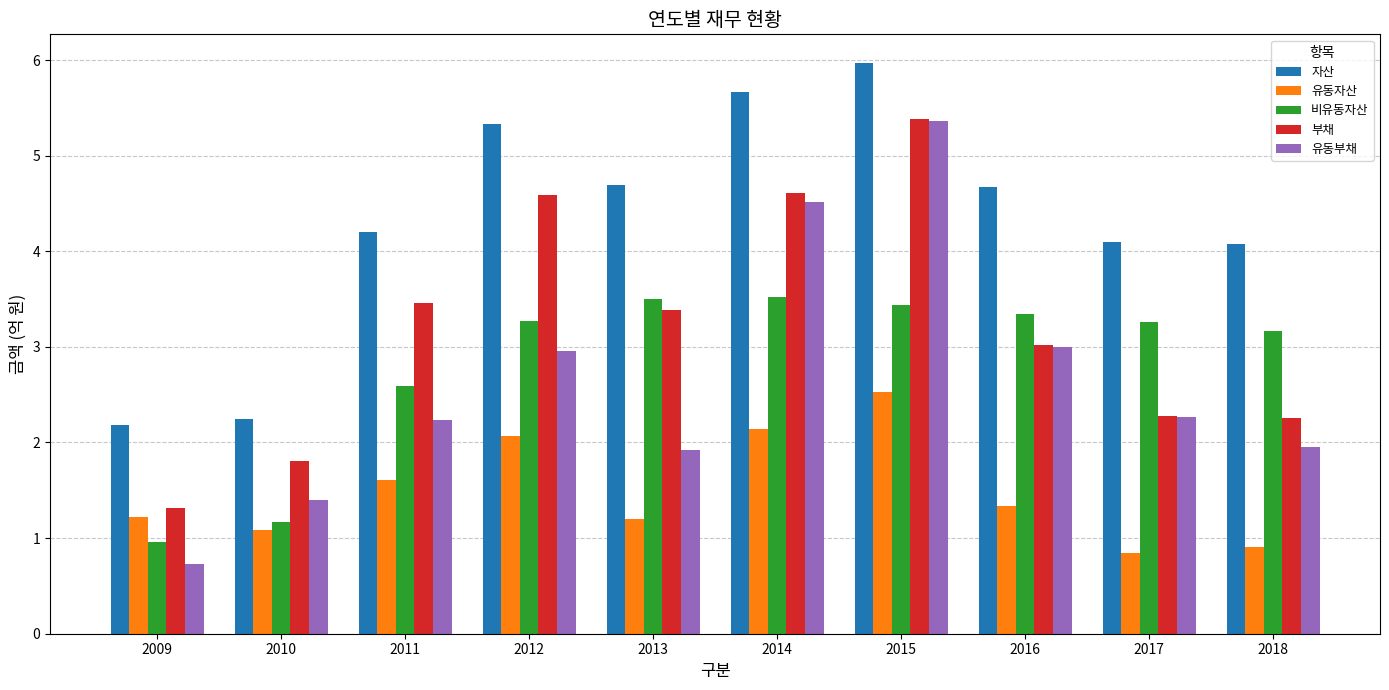

Reading left to right, list all the values displayed in this chart.

자산: 2.2	2.3	4.2	5.3	4.7	5.7	6.0	4.7	4.1	4.1
유동자산: 1.2	1.1	1.6	2.1	1.2	2.1	2.5	1.3	0.8	0.9
비유동자산: 1.0	1.2	2.6	3.3	3.5	3.5	3.4	3.3	3.3	3.2
부채: 1.3	1.8	3.5	4.6	3.4	4.6	5.4	3.0	2.3	2.3
유동부채: 0.7	1.4	2.2	3.0	1.9	4.5	5.4	3.0	2.3	2.0